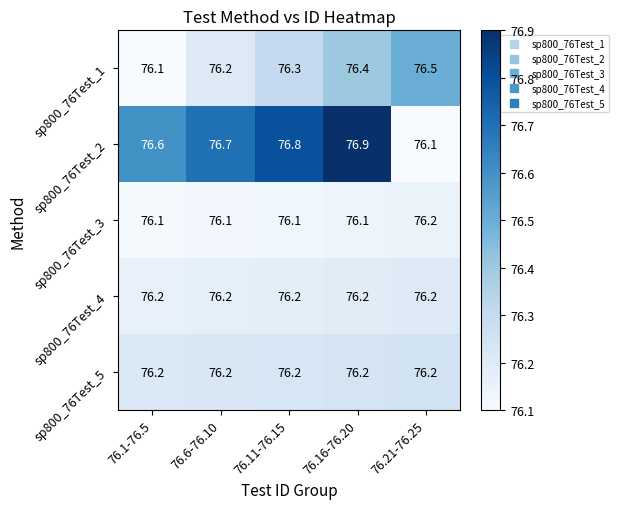

Read the sp800_76Test_1 value at 76.21-76.25.

76.5